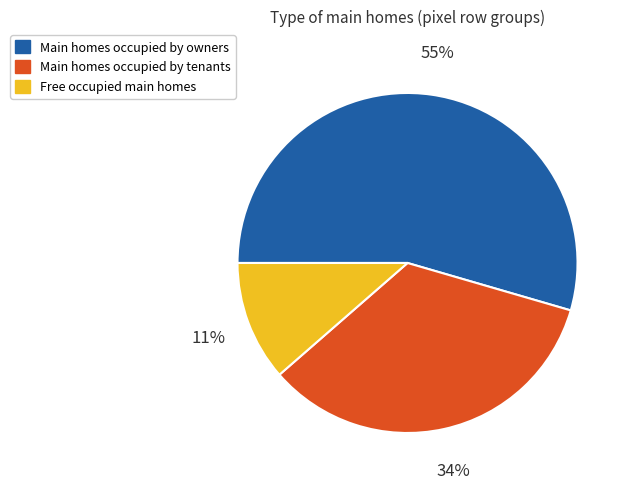

Does any single category account for the majority?

Yes